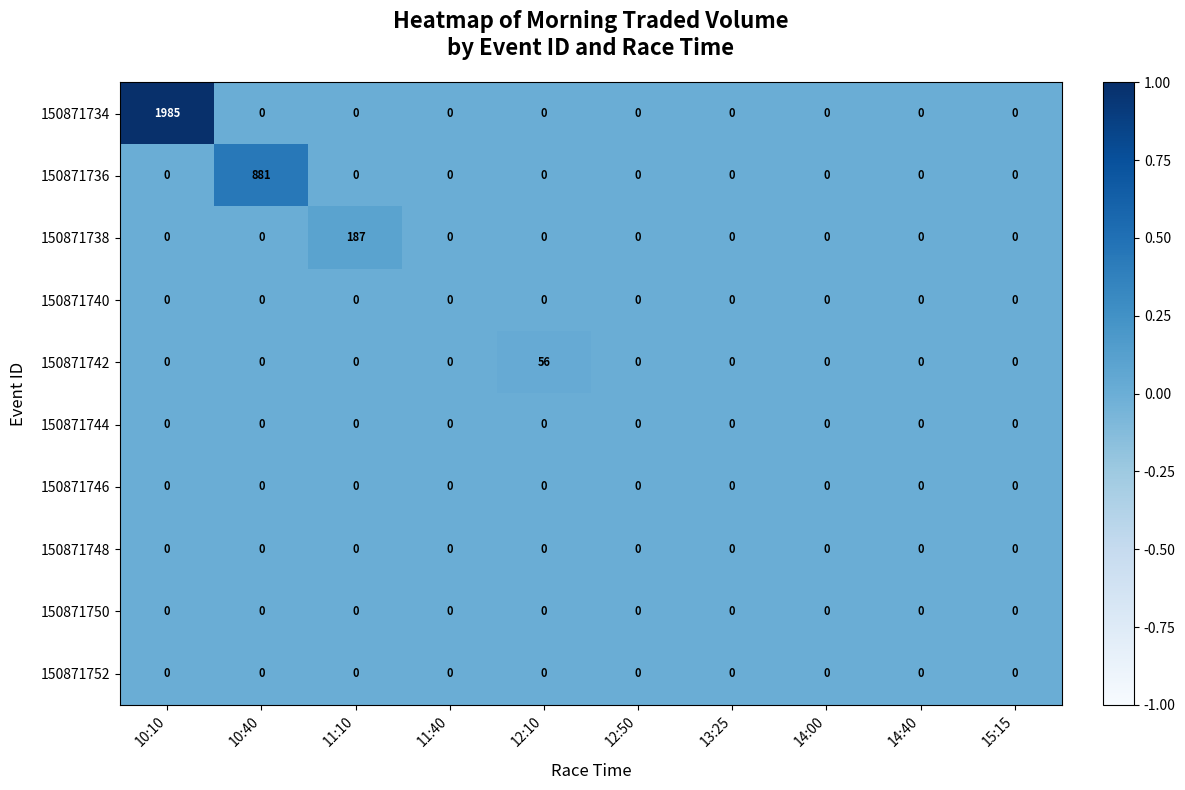

At which category is the sum across all series the highest?

10:10